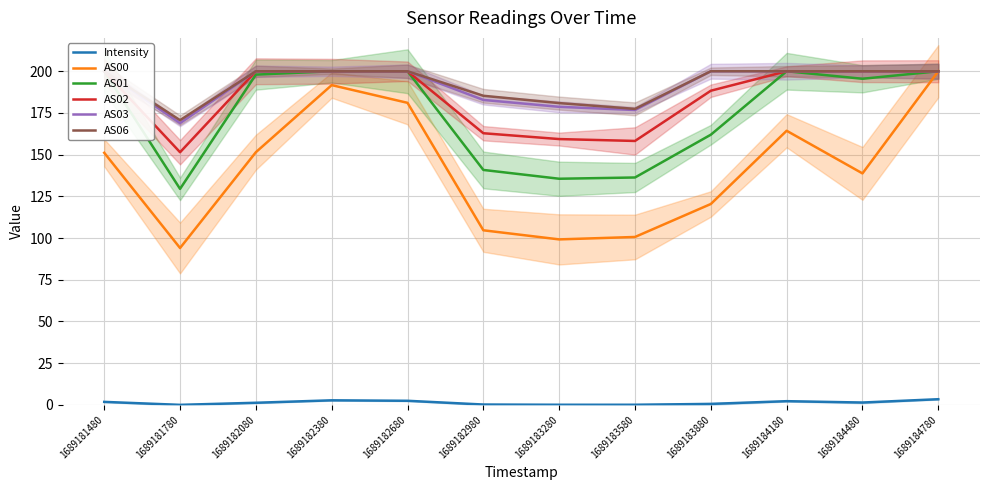

The value of AS02 at 1689183580 is 158.2. True or false?

True